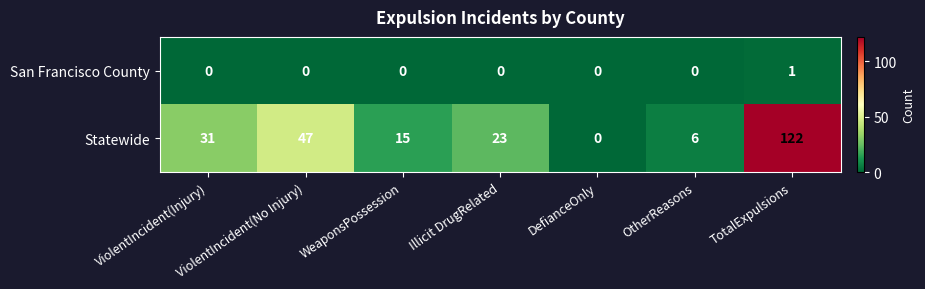

Which series changed the most between ViolentIncident(Injury) and OtherReasons?

Statewide